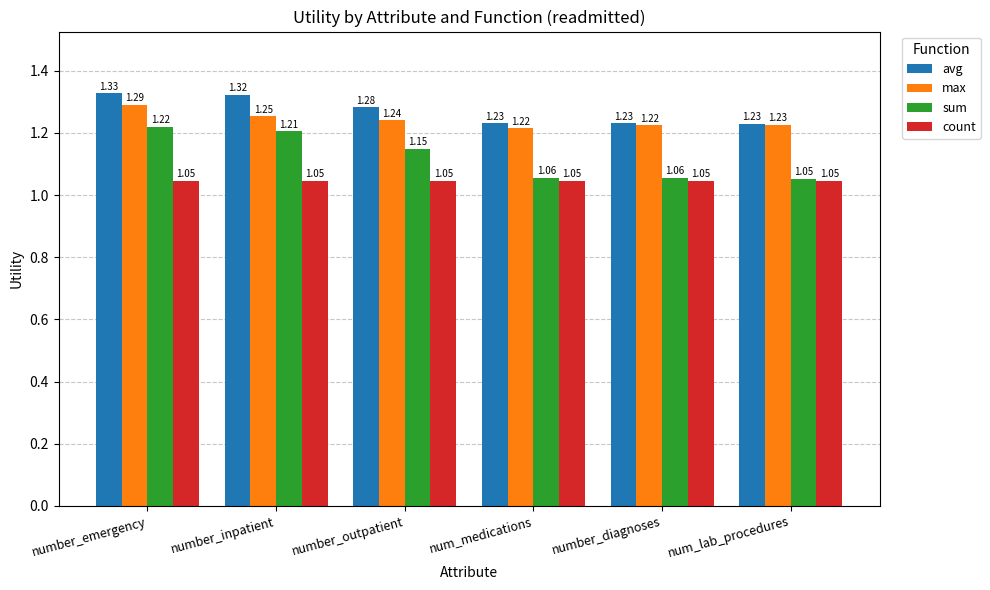

At how many categories does at least one series exceed 1?

6